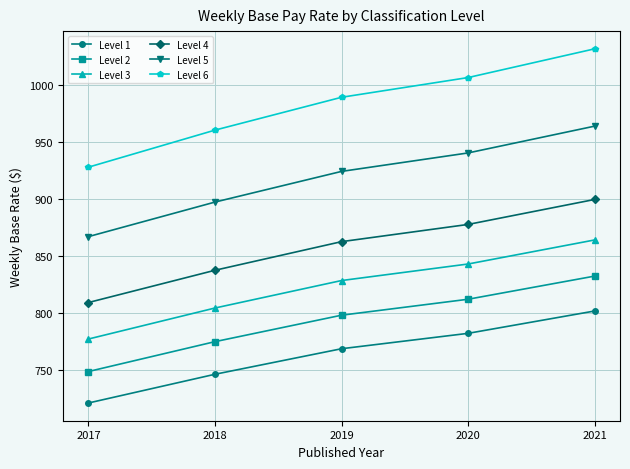

The Level 3 series shows 443.8 at 2018. True or false?

False